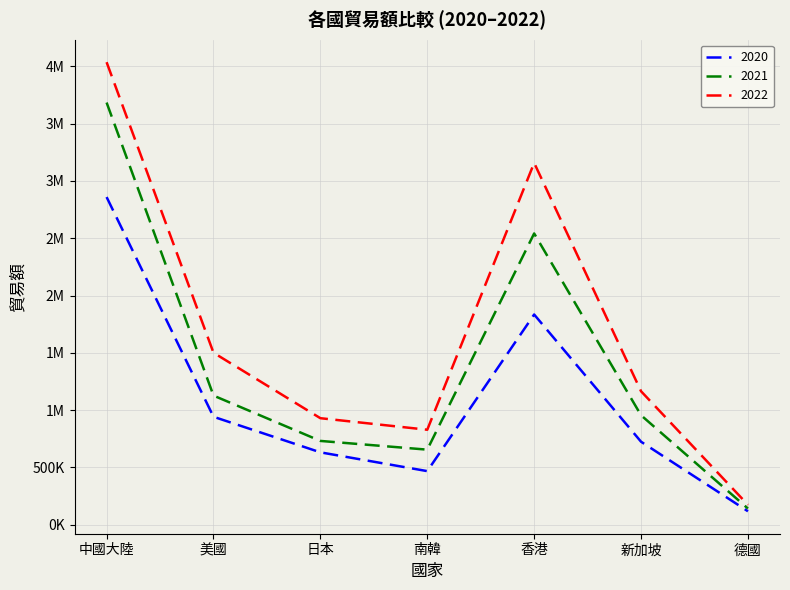

Does the chart have visible grid lines?

Yes